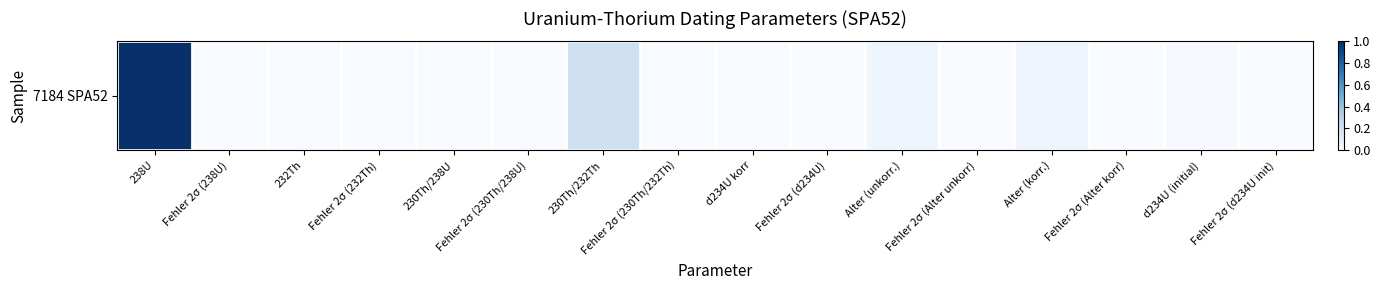

What is the sum of all values?

1.3